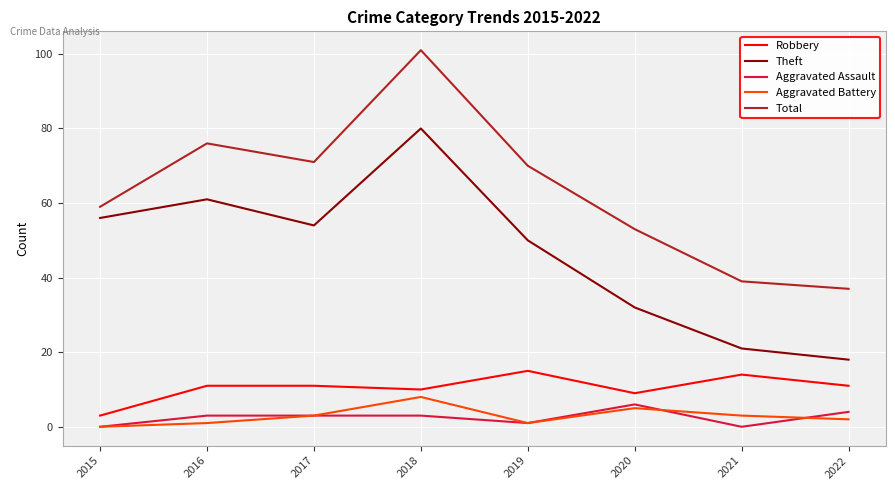

Read the Theft value at 2017, to the nearest 5.

55